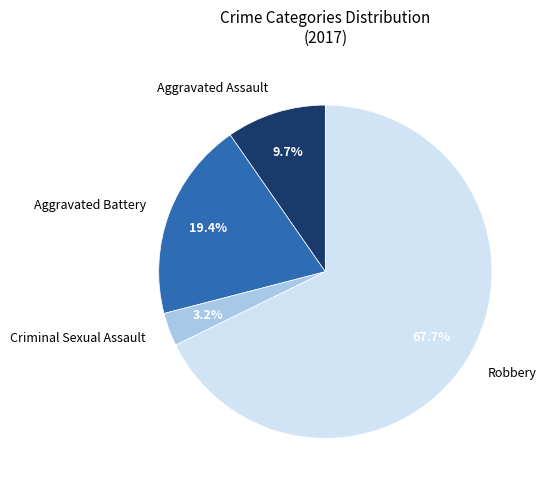

What is the majority slice?

Robbery